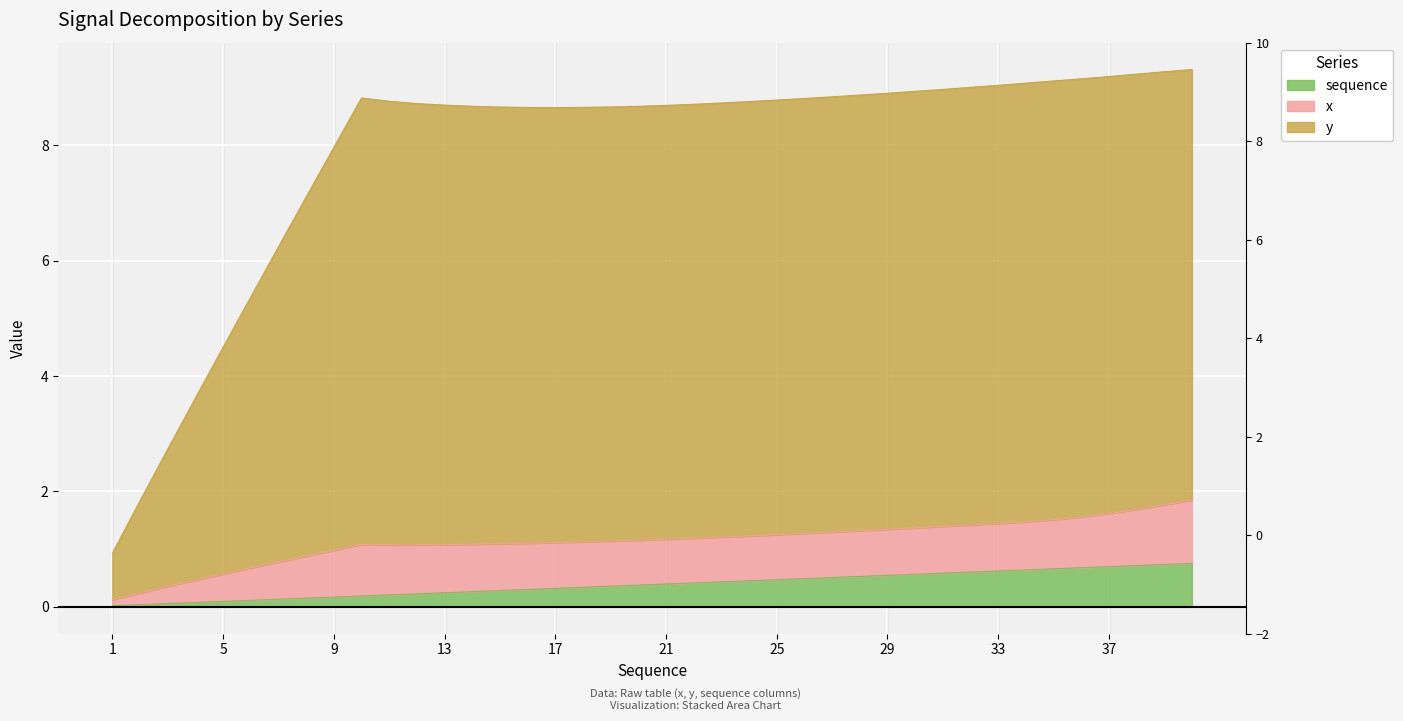

Which series has the largest range (max minus min)?

y